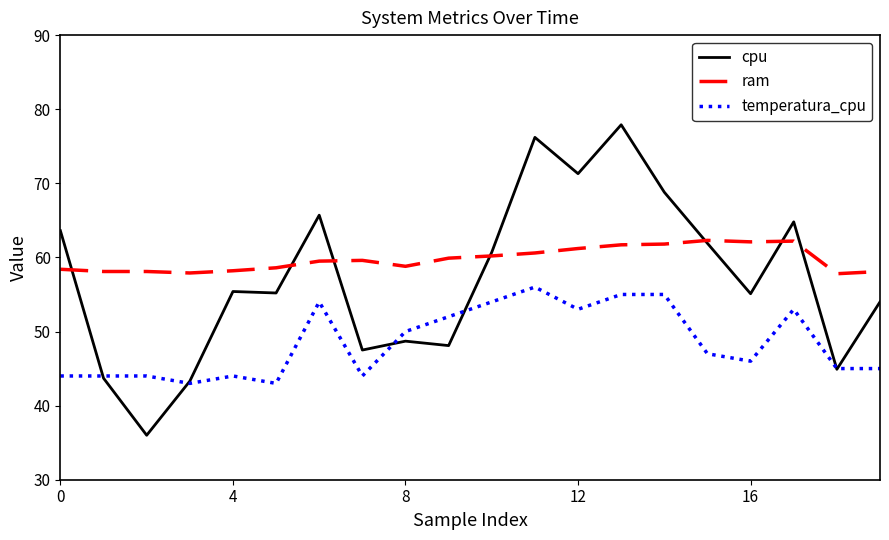

What is the minimum value shown in the chart?

36.0